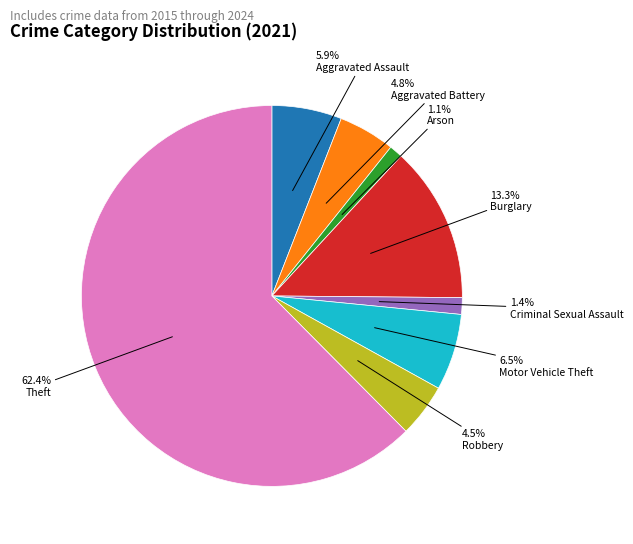

Do Criminal Sexual Assault and Robbery together represent more than half of the pie?

No